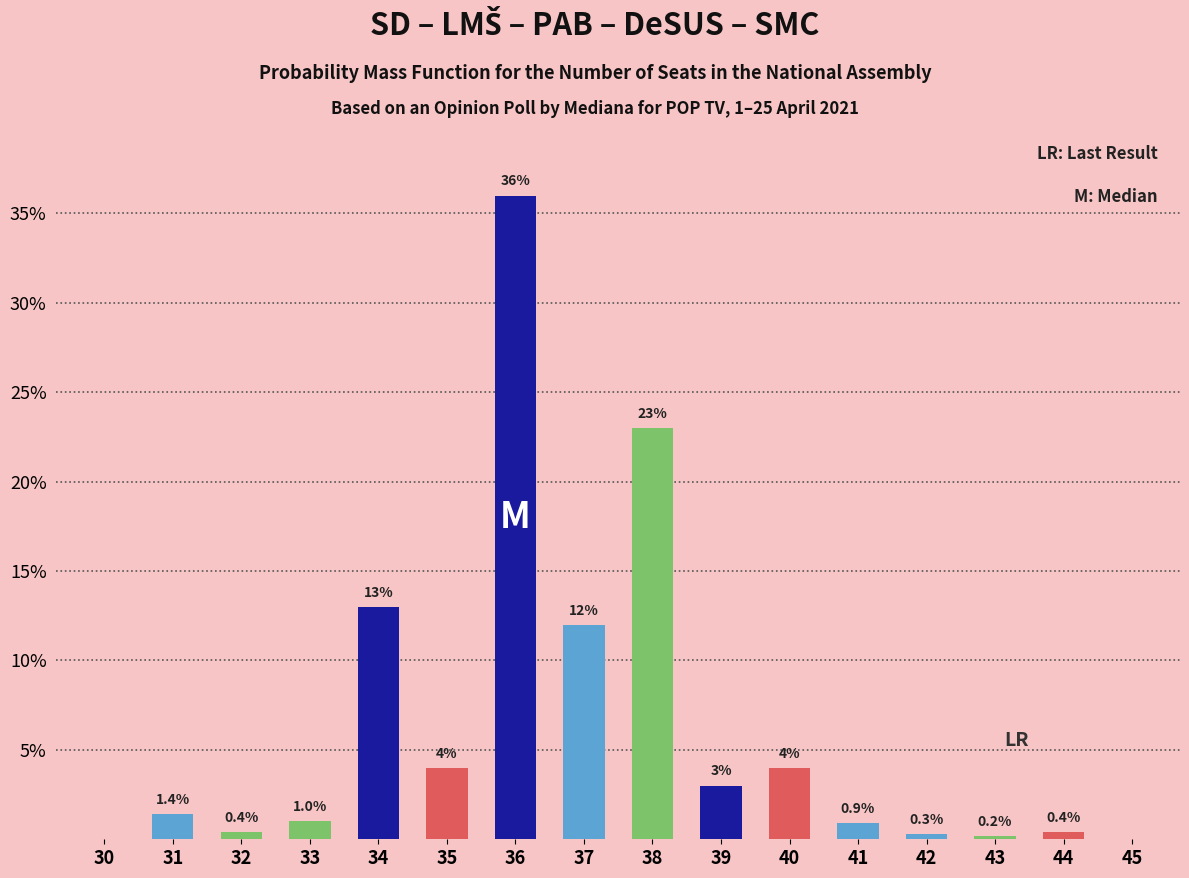

Reading right to left, transcribe all the data shown in this chart.

45=0.0	44=0.4	43=0.2	42=0.3	41=0.9	40=4.0	39=3.0	38=23.0	37=12.0	36=36.0	35=4.0	34=13.0	33=1.0	32=0.4	31=1.4	30=0.0